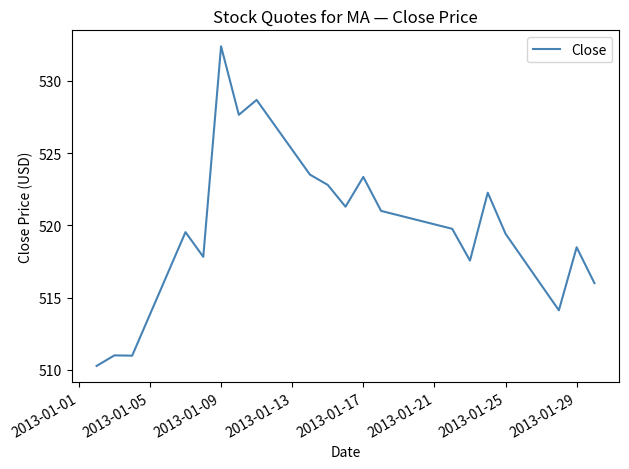

What is the smallest value displayed?

510.3